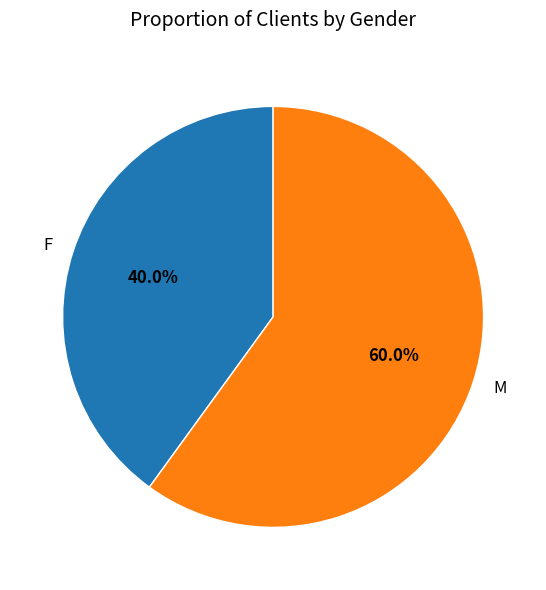

True or false: F accounts for 26% of the total.

False